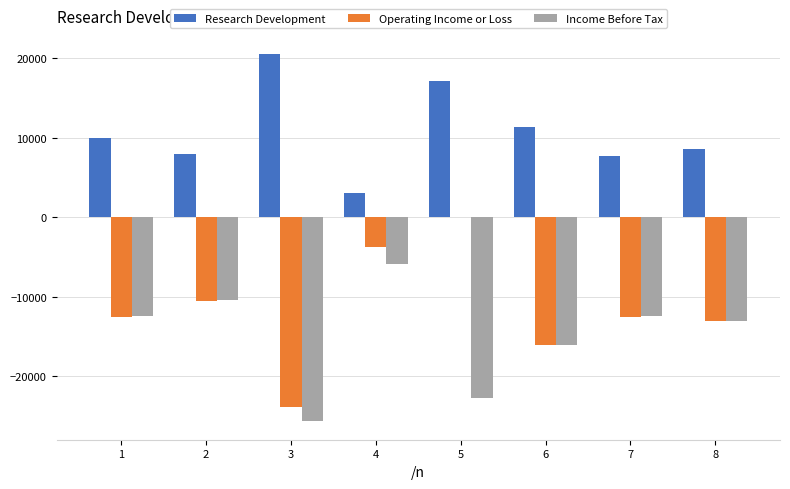

Does the chart contain stacked bars?

No